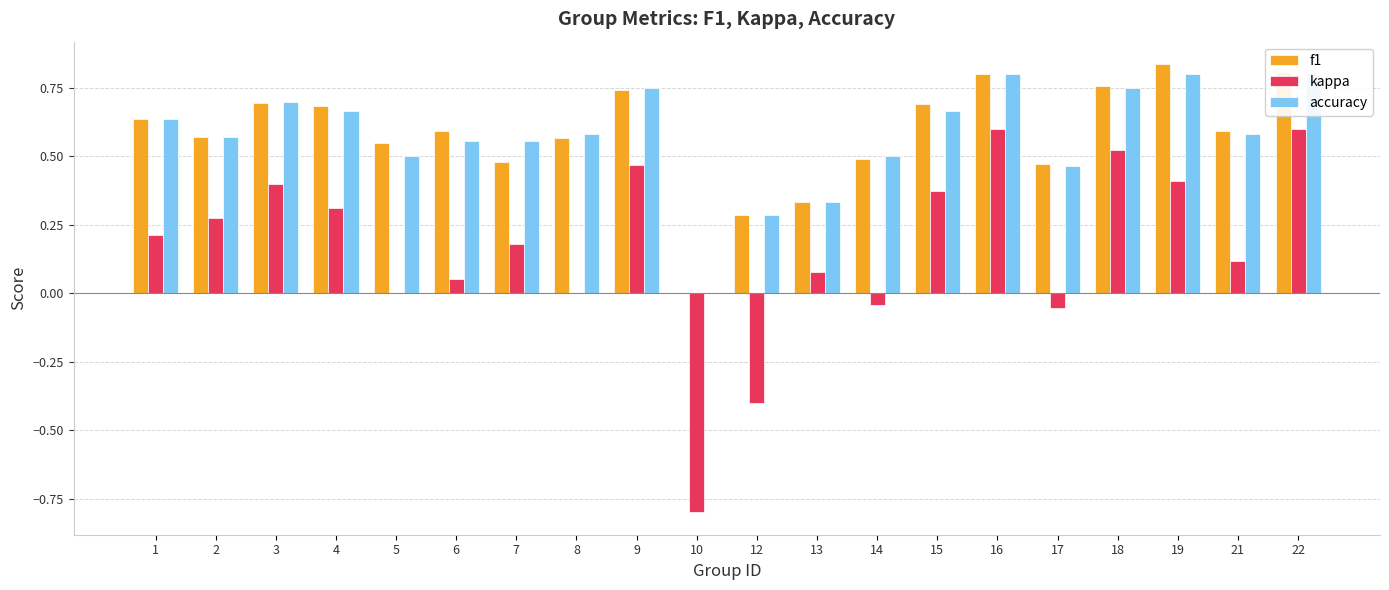

Is it true that accuracy equals 1.0 at 21?

False